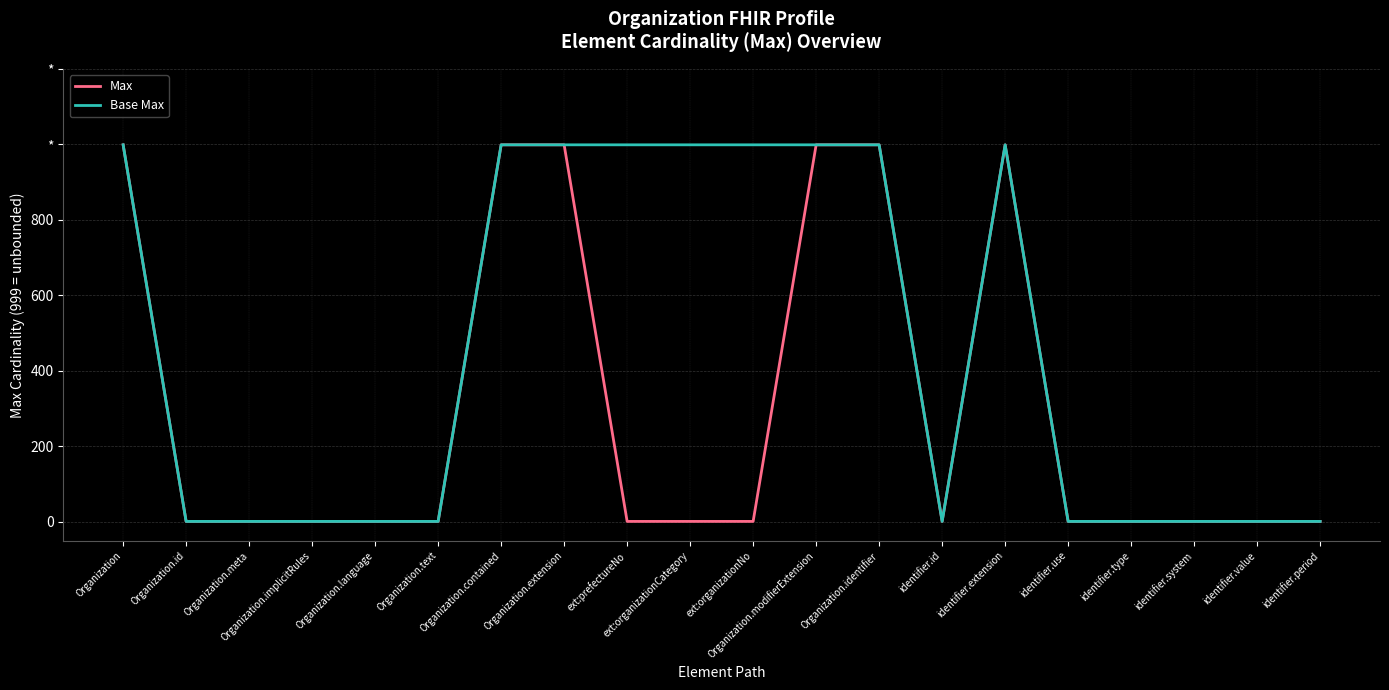

Does the chart display data point markers on the line(s)?

No